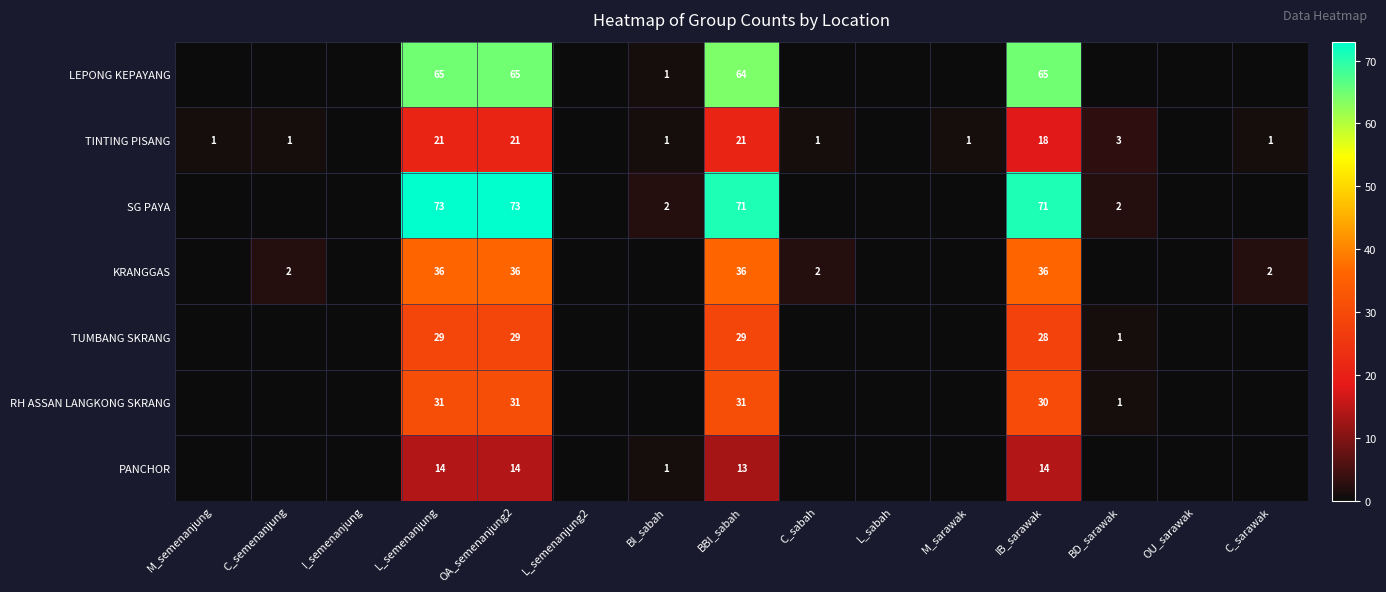

At BBI_sabah, list the series in order from largest to smallest.

SG PAYA, LEPONG KEPAYANG, KRANGGAS, RH ASSAN LANGKONG SKRANG, TUMBANG SKRANG, TINTING PISANG, PANCHOR